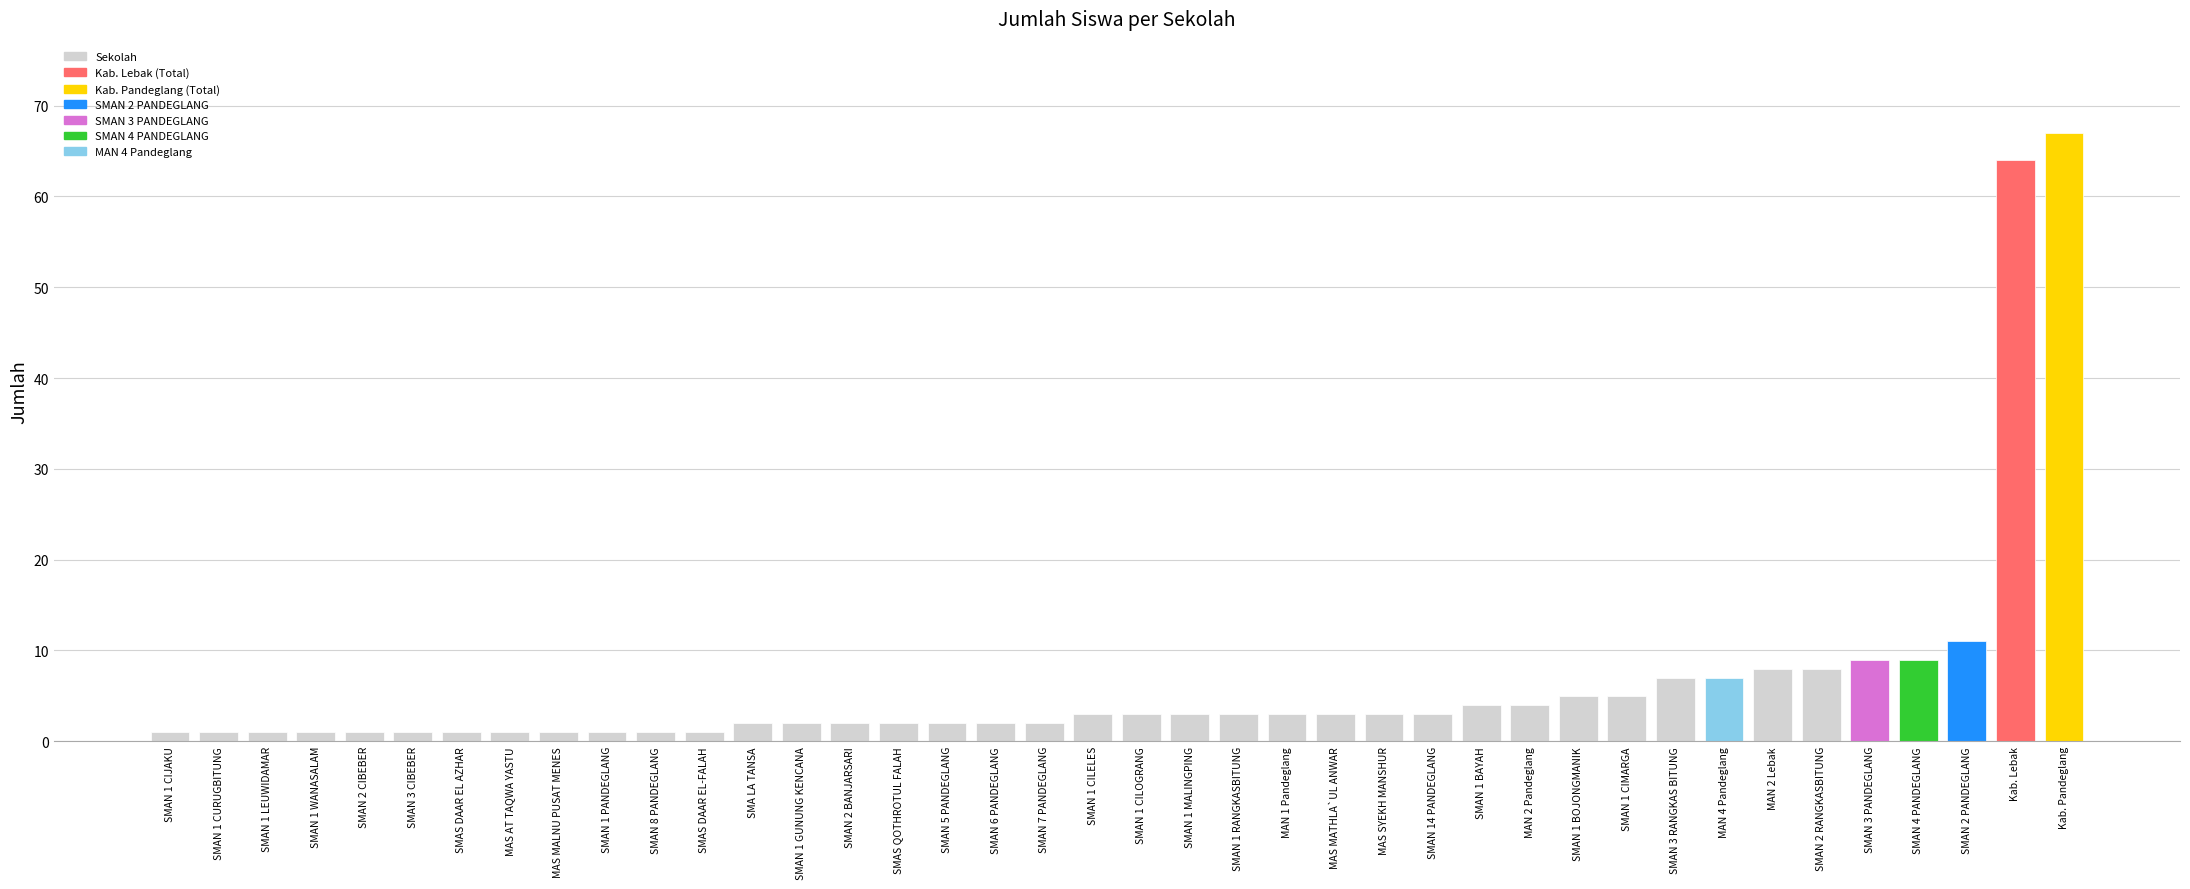

Reading left to right, list all the values displayed in this chart.

SMAN 1 CIJAKU=1	SMAN 1 CURUGBITUNG=1	SMAN 1 LEUWIDAMAR=1	SMAN 1 WANASALAM=1	SMAN 2 CIBEBER=1	SMAN 3 CIBEBER=1	SMAS DAAR EL AZHAR=1	MAS AT TAQWA YASTU=1	MAS MALNU PUSAT MENES=1	SMAN 1 PANDEGLANG=1	SMAN 8 PANDEGLANG=1	SMAS DAAR EL-FALAH=1	SMA LA TANSA=2	SMAN 1 GUNUNG KENCANA=2	SMAN 2 BANJARSARI=2	SMAS QOTHROTUL FALAH=2	SMAN 5 PANDEGLANG=2	SMAN 6 PANDEGLANG=2	SMAN 7 PANDEGLANG=2	SMAN 1 CILELES=3	SMAN 1 CILOGRANG=3	SMAN 1 MALINGPING=3	SMAN 1 RANGKASBITUNG=3	MAN 1 Pandeglang=3	MAS MATHLA`UL ANWAR=3	MAS SYEKH MANSHUR=3	SMAN 14 PANDEGLANG=3	SMAN 1 BAYAH=4	MAN 2 Pandeglang=4	SMAN 1 BOJONGMANIK=5	SMAN 1 CIMARGA=5	SMAN 3 RANGKAS BITUNG=7	MAN 4 Pandeglang=7	MAN 2 Lebak=8	SMAN 2 RANGKASBITUNG=8	SMAN 3 PANDEGLANG=9	SMAN 4 PANDEGLANG=9	SMAN 2 PANDEGLANG=11	Kab. Lebak=64	Kab. Pandeglang=67